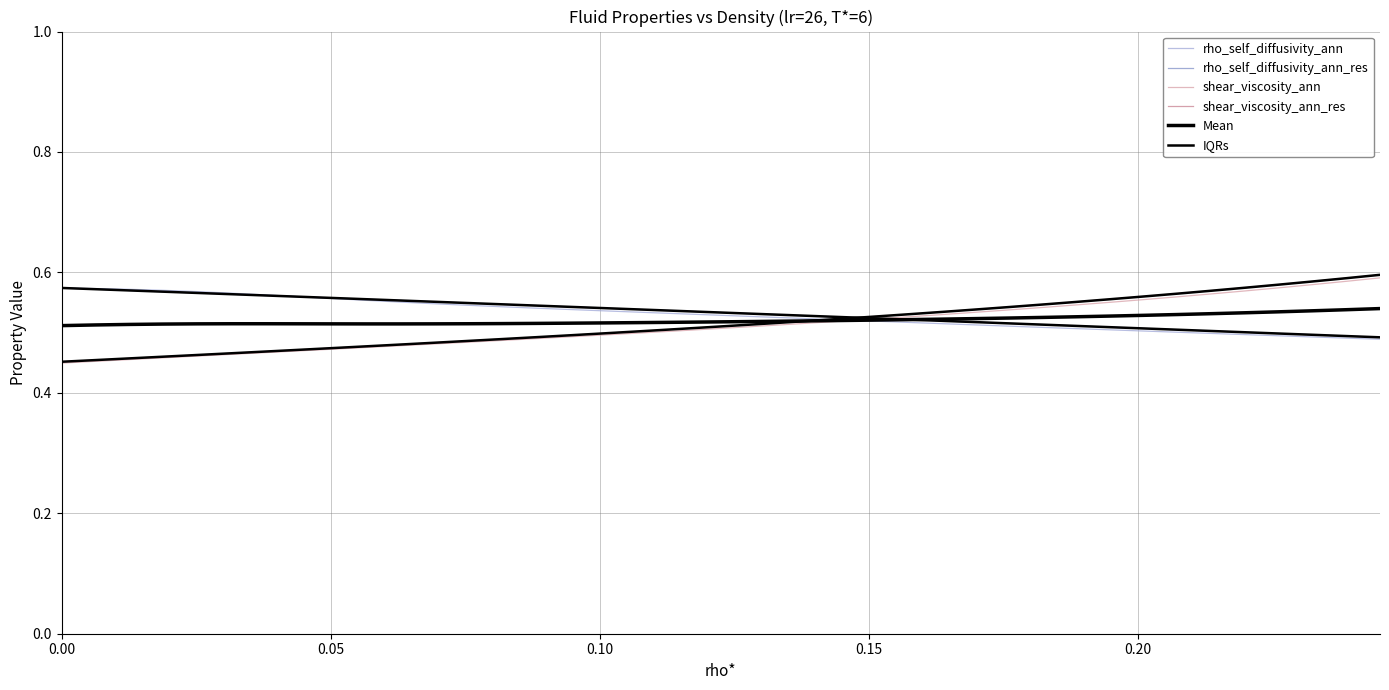

How many shear_viscosity_ann values are between 0 and 1?

40